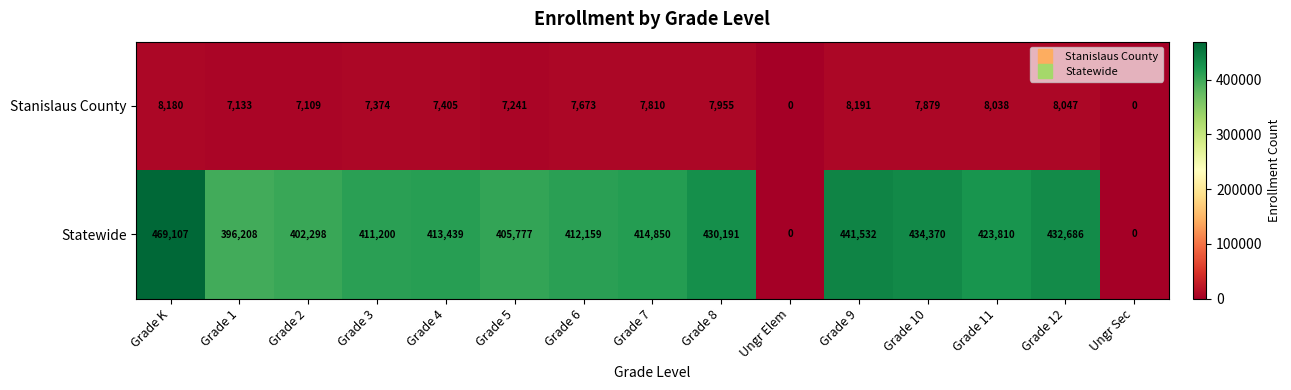

What is the maximum value shown in the chart?

469107